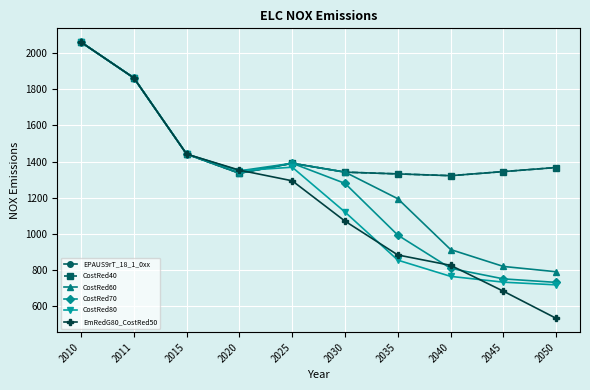

At which category is the sum across all series the highest?

2010